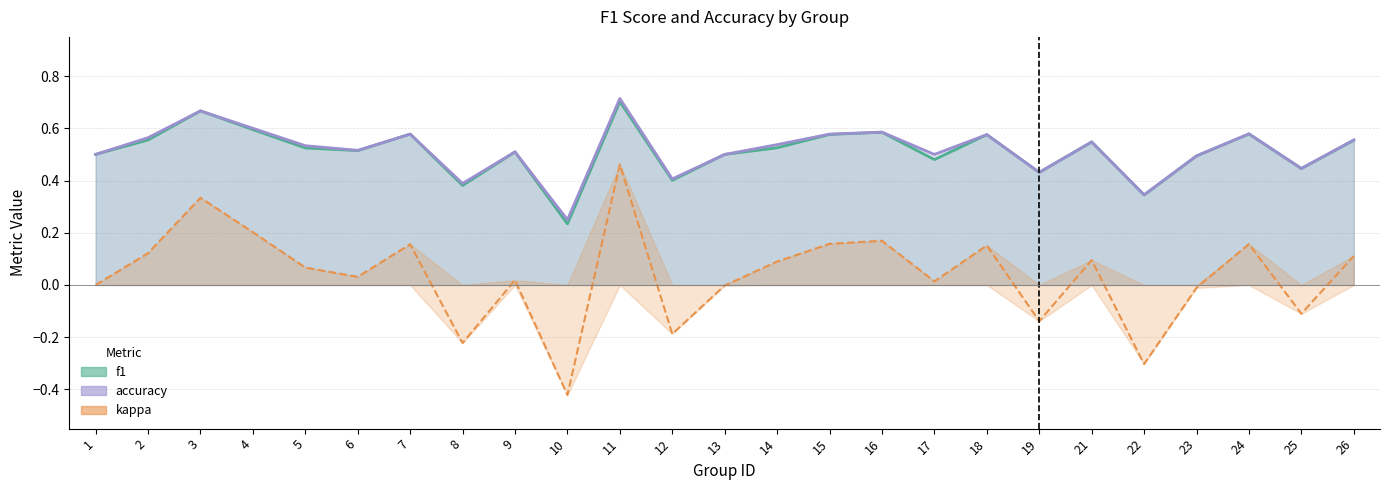

How many interior local peaks does the kappa series have?

8